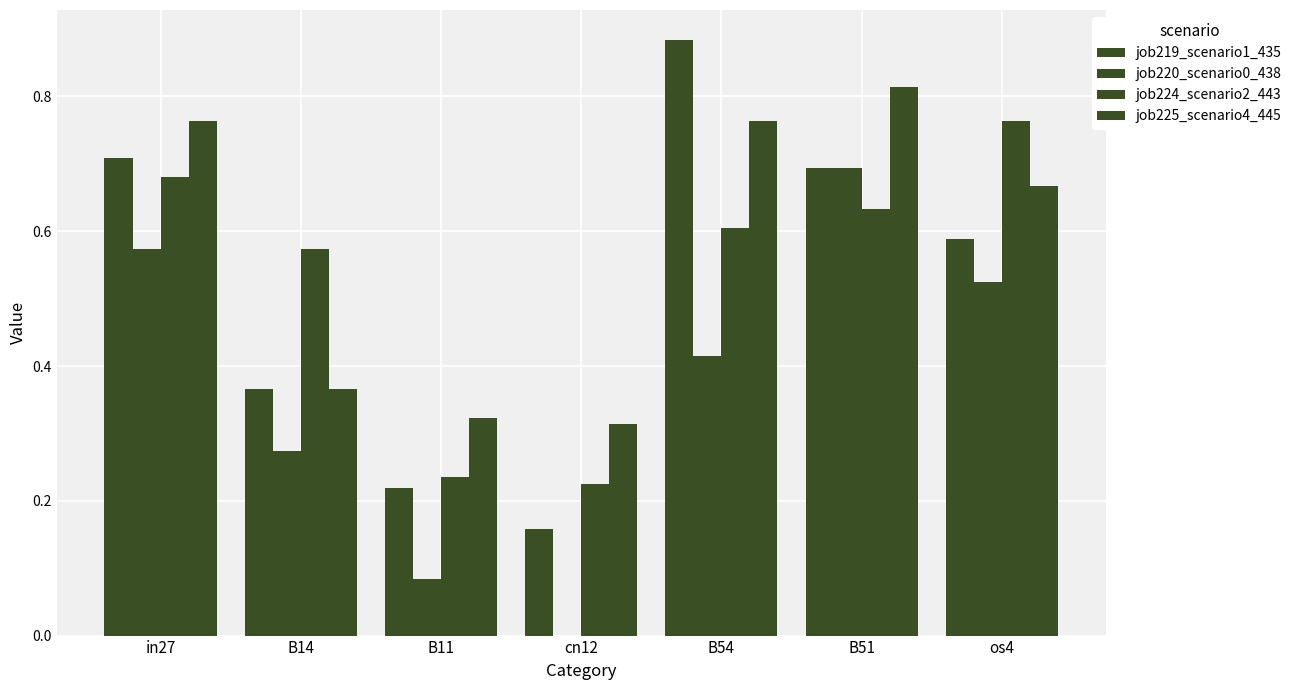

How many data points does each series have?

7